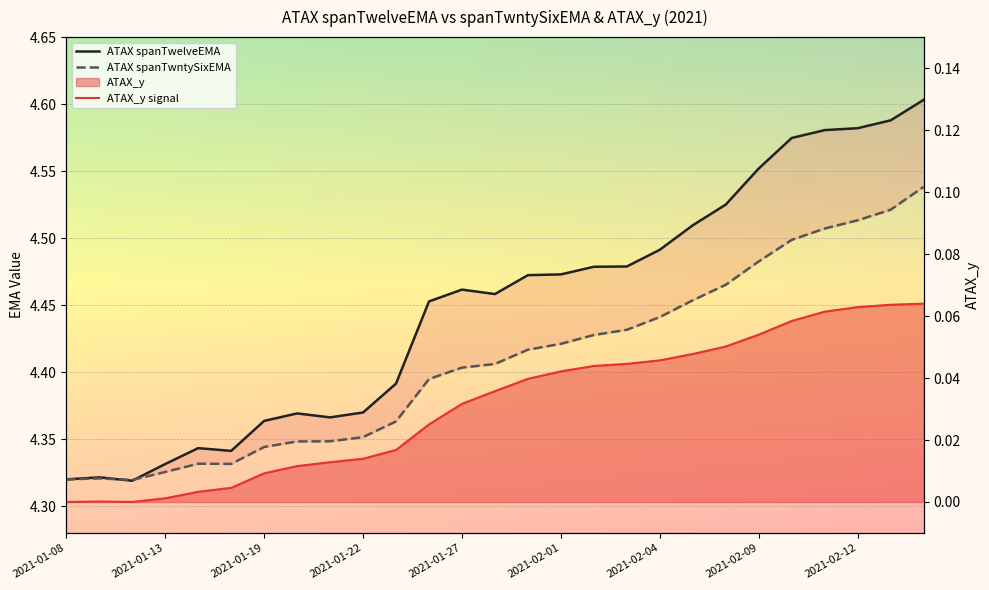

True or false: ATAX_y has more than 1 interior local peaks.

False